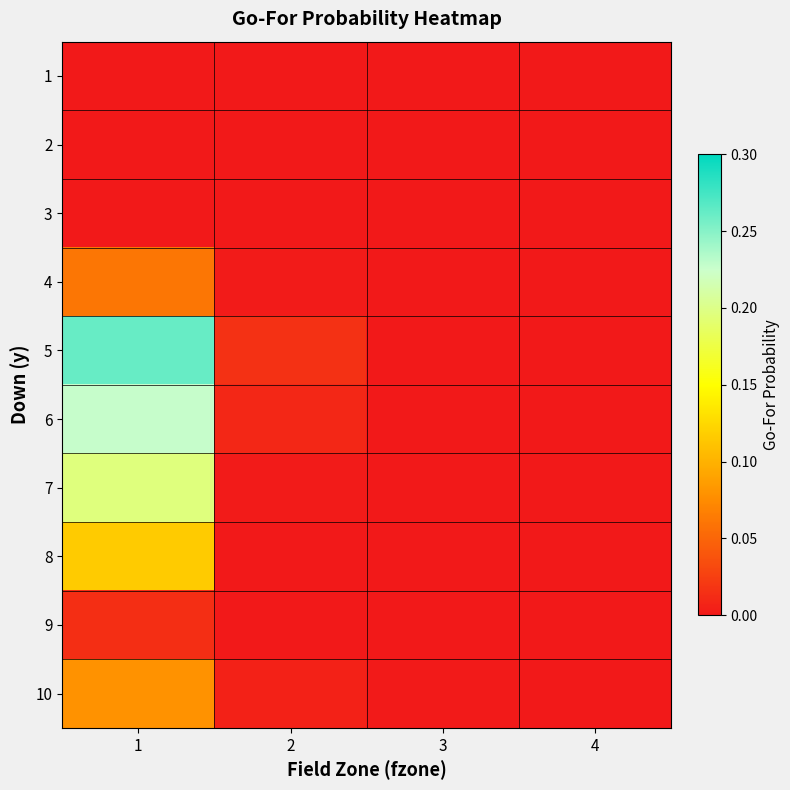

Reading left to right, what are all the values shown in this chart?

1: 1=0.0	2=0.0	3=0.0	4=0.0
2: 1=0.0	2=0.0	3=0.0	4=0.0
3: 1=0.0	2=0.0	3=0.0	4=0.0
4: 1=0.1	2=0.0	3=0.0	4=0.0
5: 1=0.3	2=0.0	3=0.0	4=0.0
6: 1=0.2	2=0.0	3=0.0	4=0.0
7: 1=0.2	2=0.0	3=0.0	4=0.0
8: 1=0.1	2=0.0	3=0.0	4=0.0
9: 1=0.0	2=0.0	3=0.0	4=0.0
10: 1=0.1	2=0.0	3=0.0	4=0.0